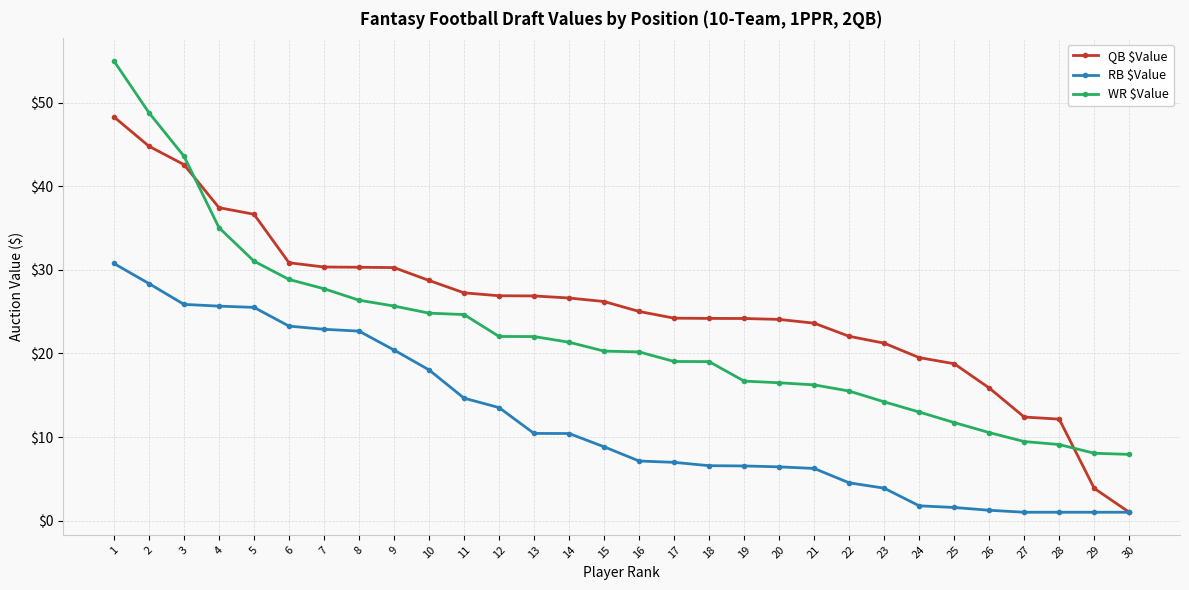

List the series in order of their peak value, lowest first.

RB $Value, QB $Value, WR $Value